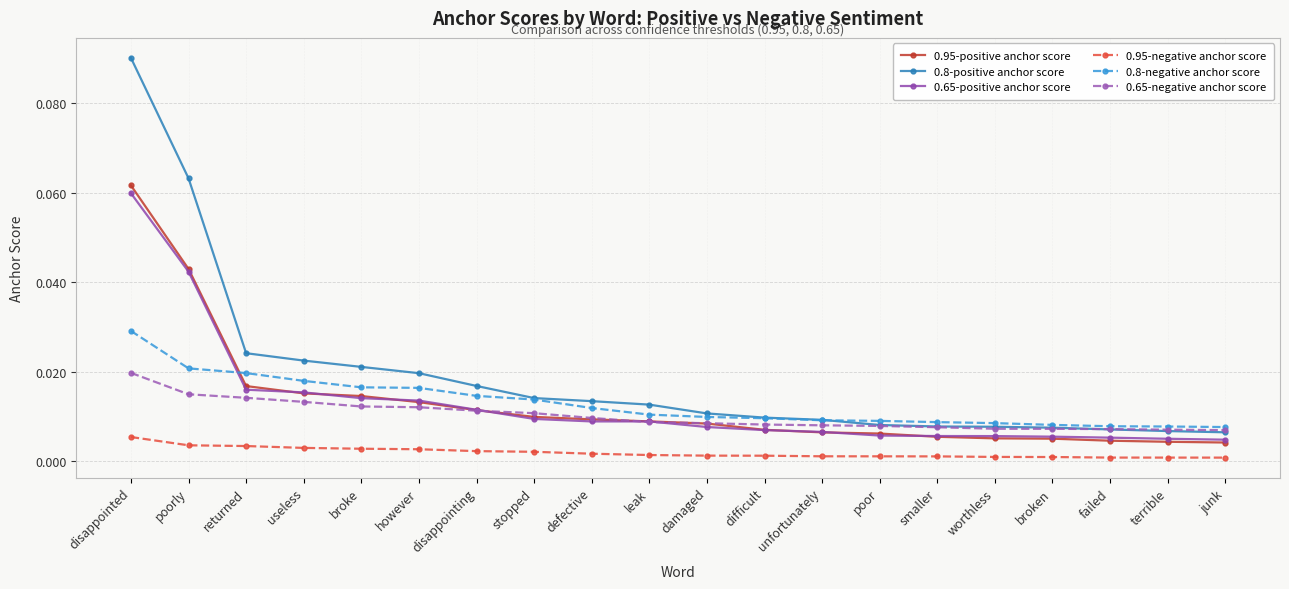

Which series changed the most between however and unfortunately?

0.8-positive anchor score